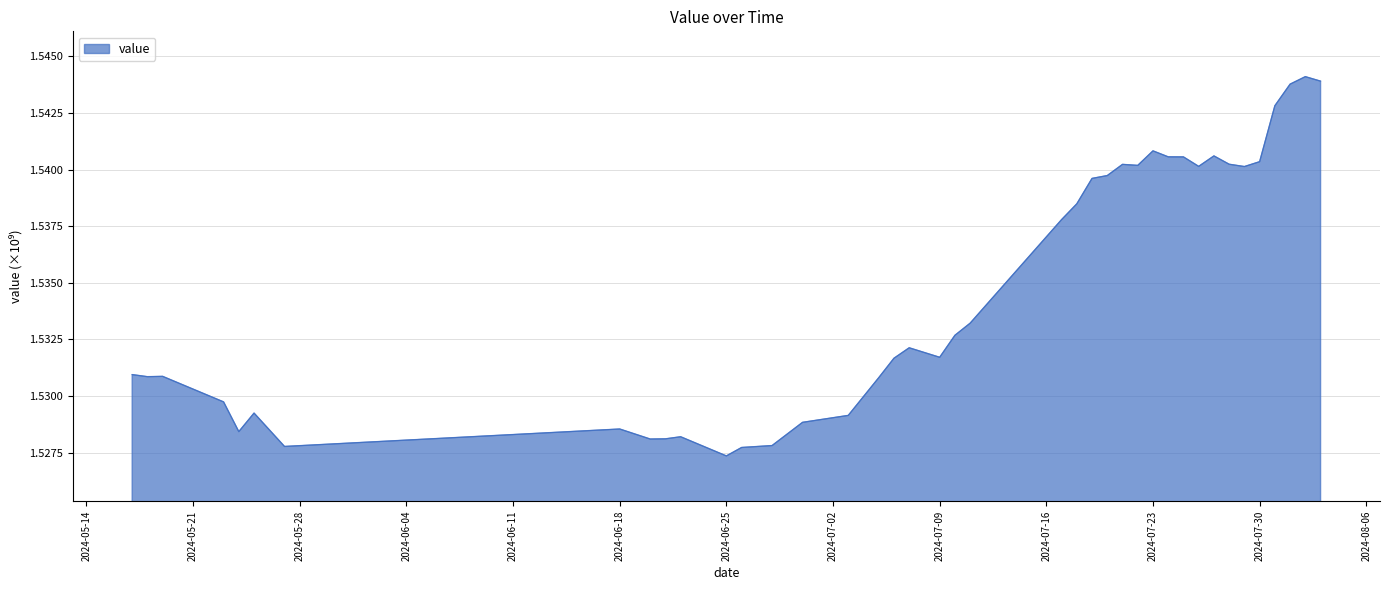

How many lines are shown in the chart?

1